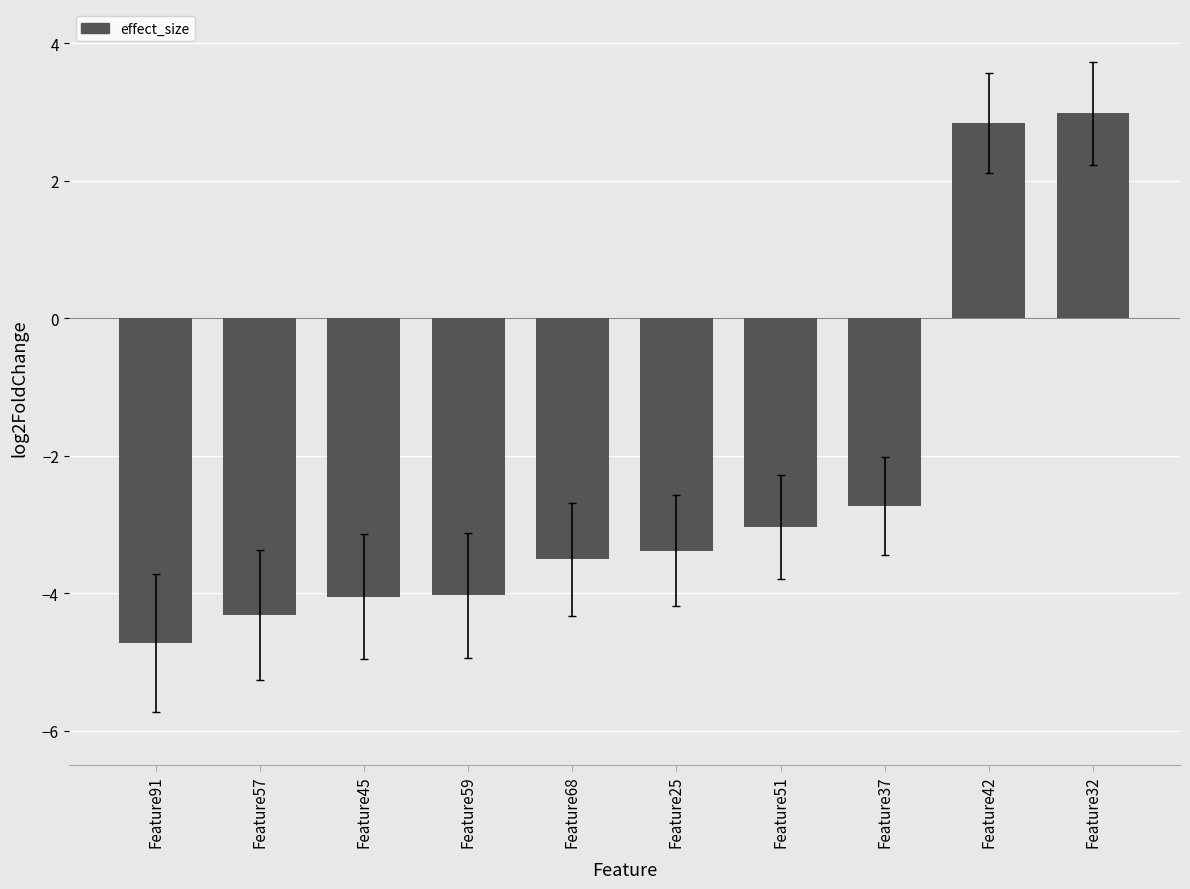

How many bars are there in total?

10